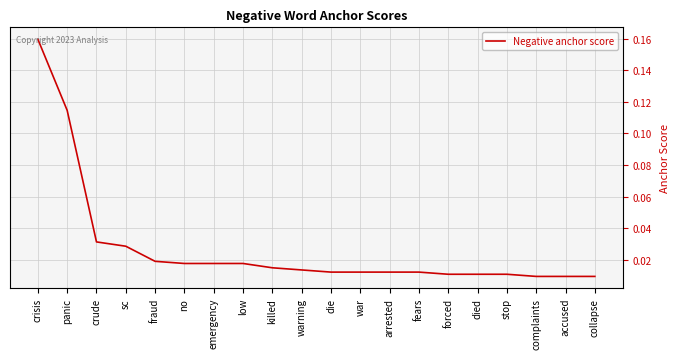

What position from the left is panic?

2